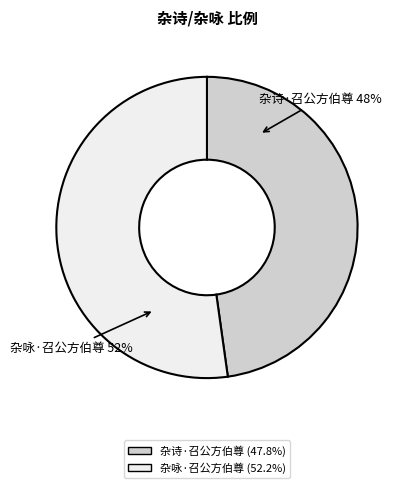

The 杂诗·召公方伯尊 slice represents 48% of the pie. True or false?

True